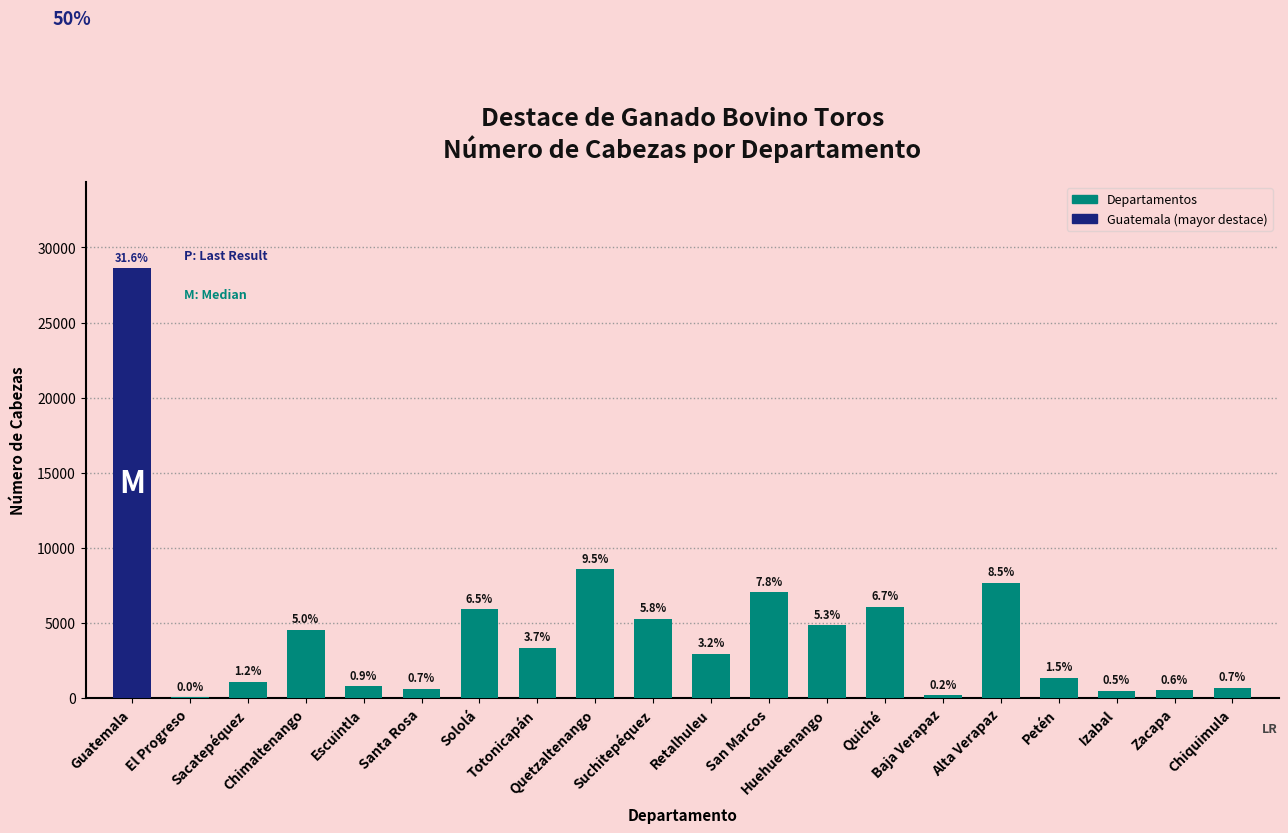

Are the bars horizontal?

No